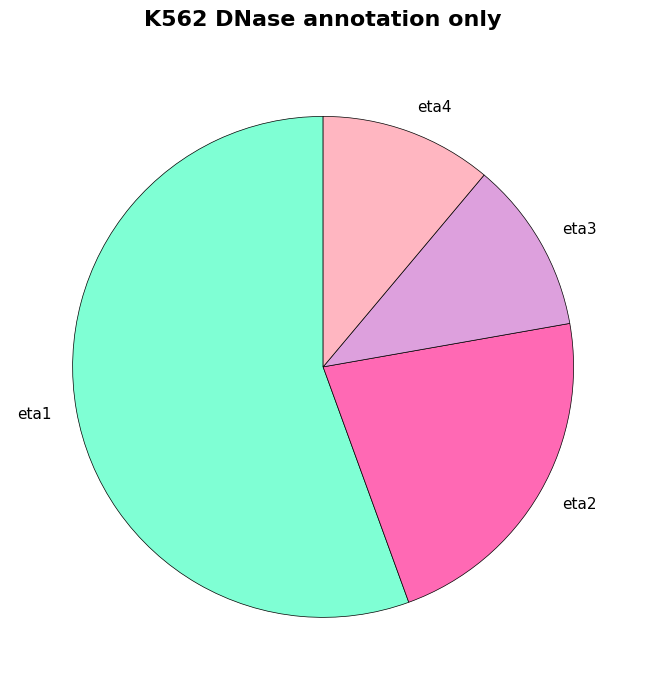

Do eta4 and eta1 together represent more than half of the pie?

Yes